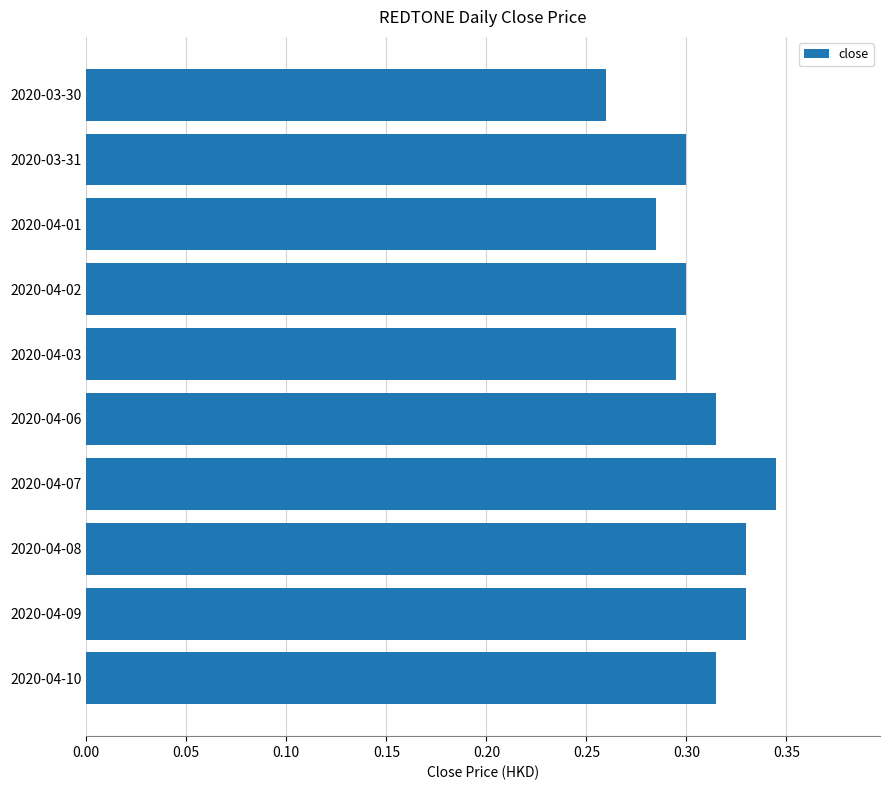

Which has a higher value, 2020-04-03 or 2020-04-09?

2020-04-09